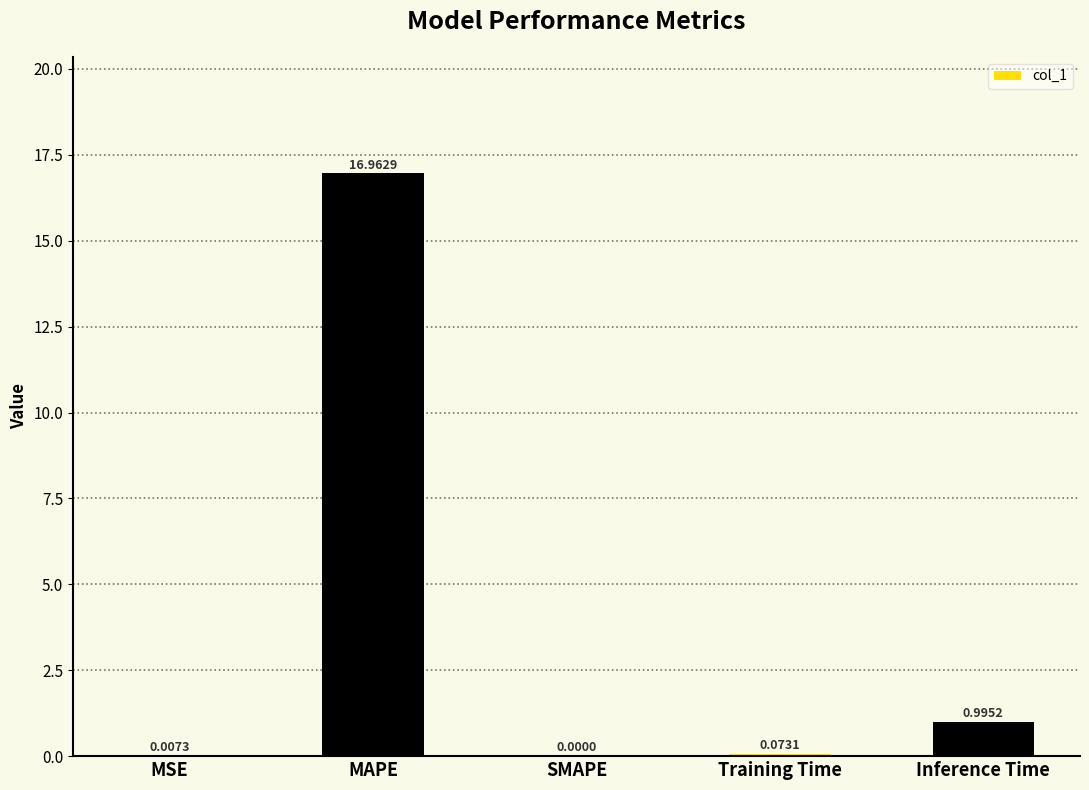

What is the sum of all values?

18.0